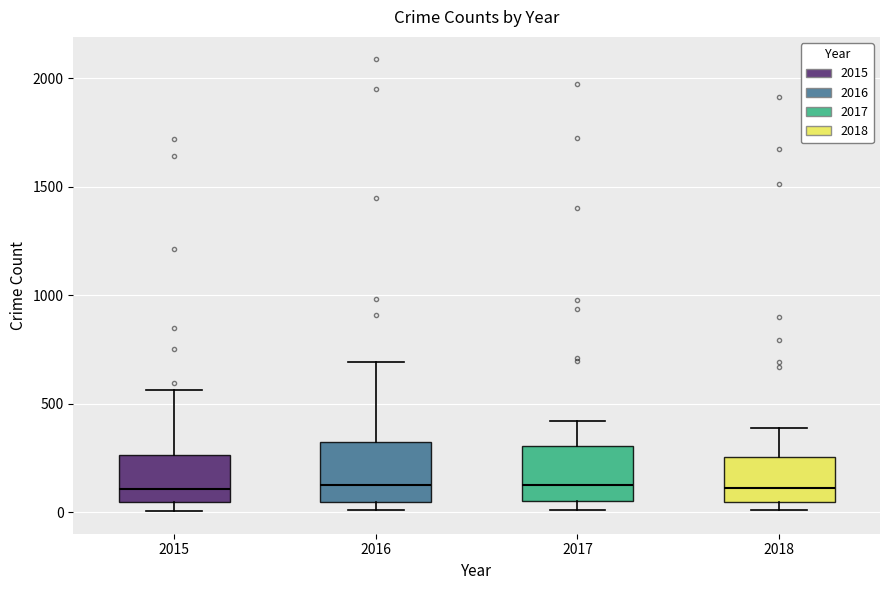

Where is the upper edge of the box at x = 2018 on the y-axis? The values are not printed on the chart, so give them approximately, as read against the axis.

250